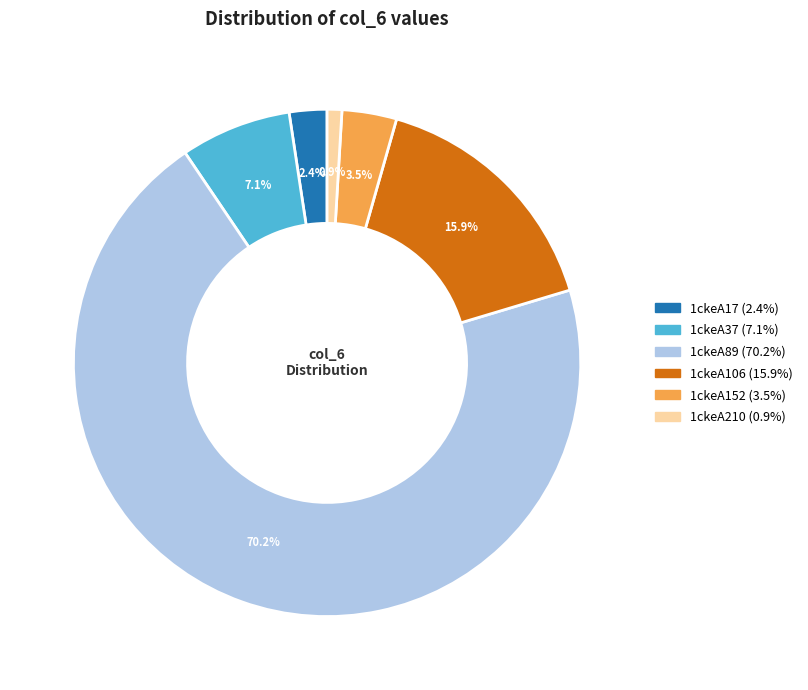

Which category has the biggest portion of the pie?

1ckeA89